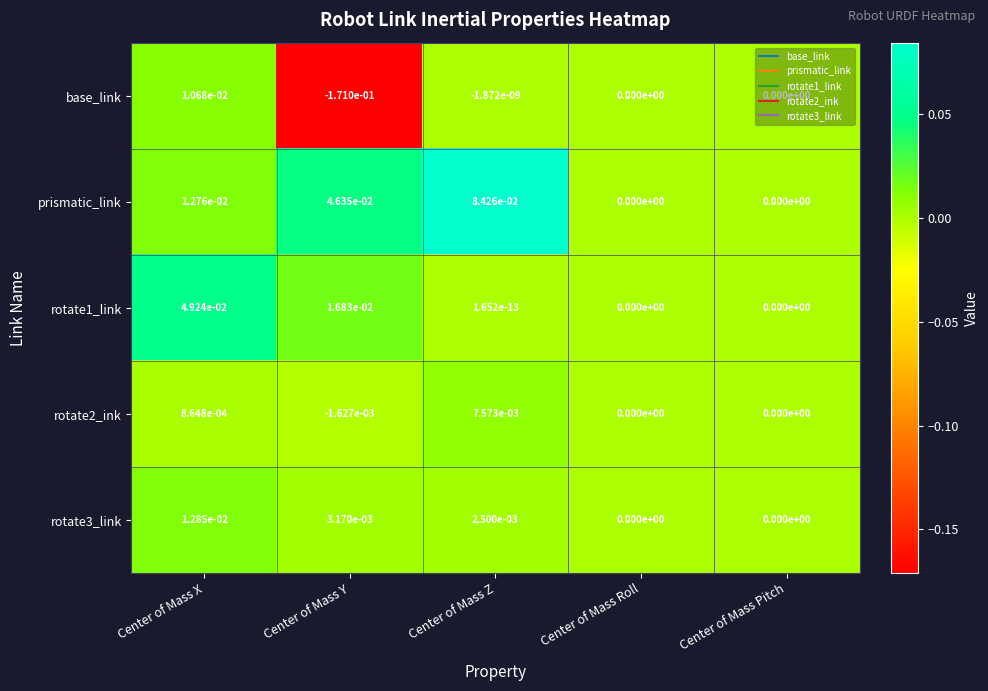

The value of rotate1_link at Center of Mass X is 0.0. True or false?

True